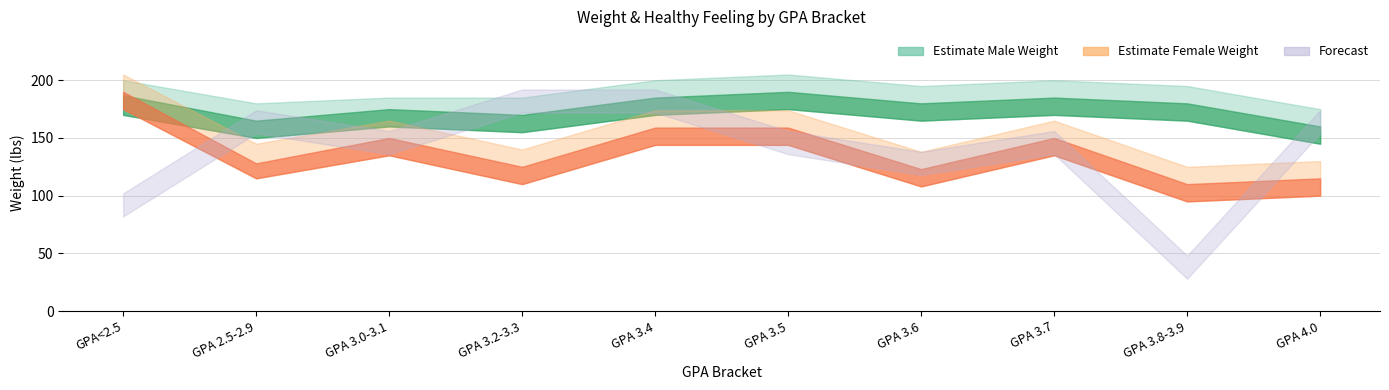

True or false: healthy_feeling_female and healthy_feeling_male intersect in this chart.

True